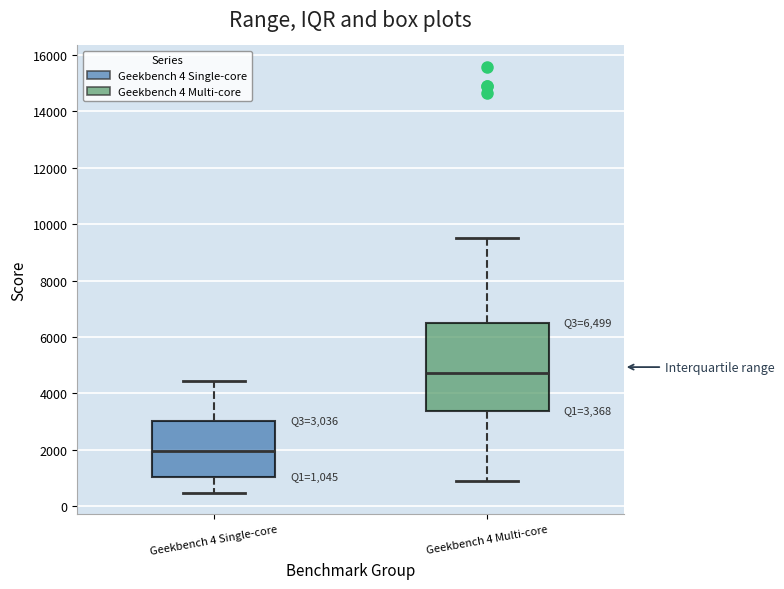

Which box has the lowest median line?

Geekbench 4 Single-core